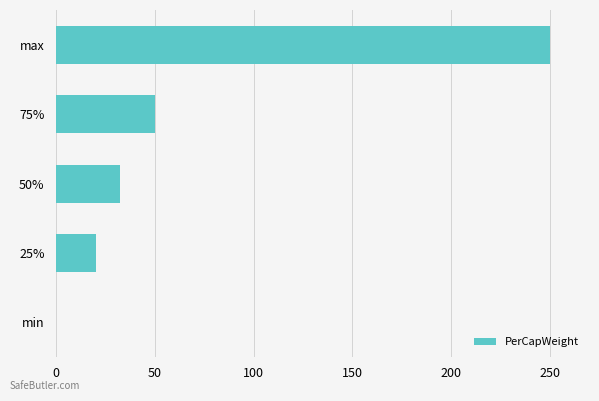

Count the number of values greater than 32.

3